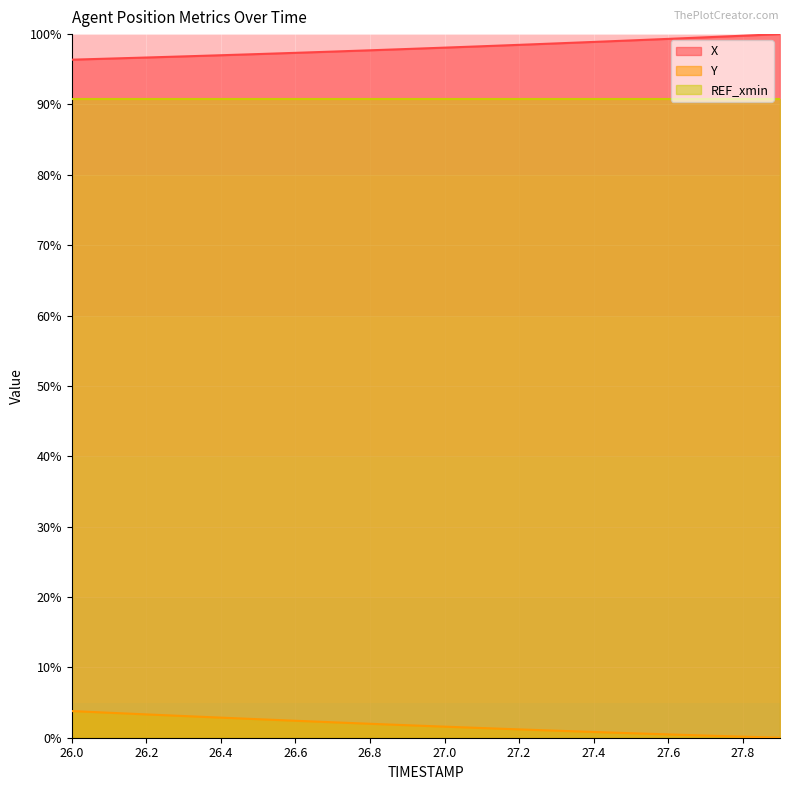

Does the chart display data point markers on the line(s)?

No